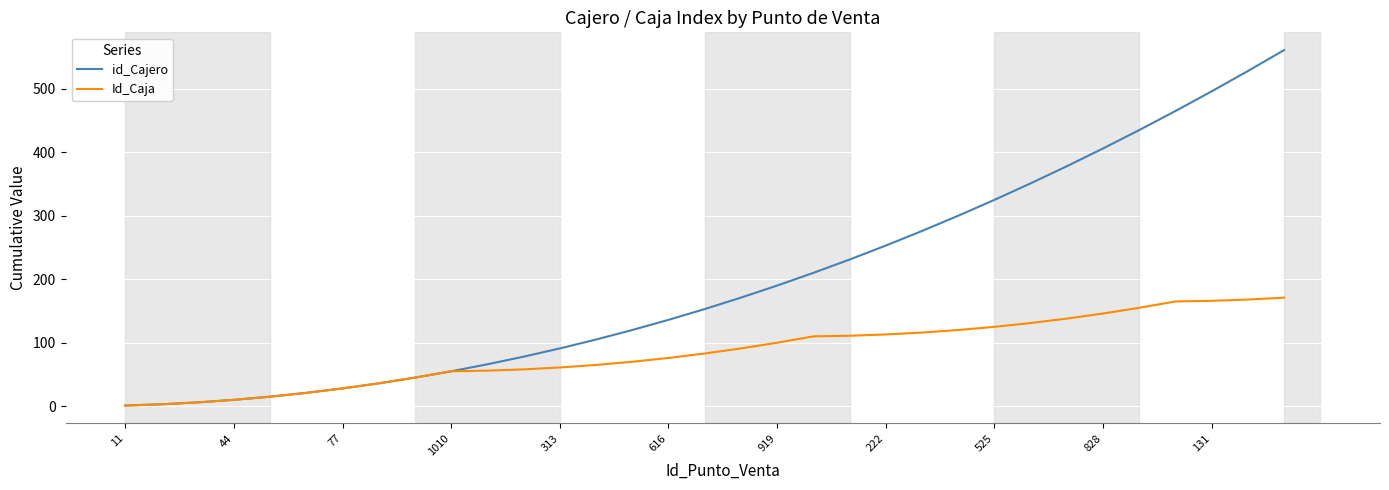

Is this an area chart (filled region under the line)?

No